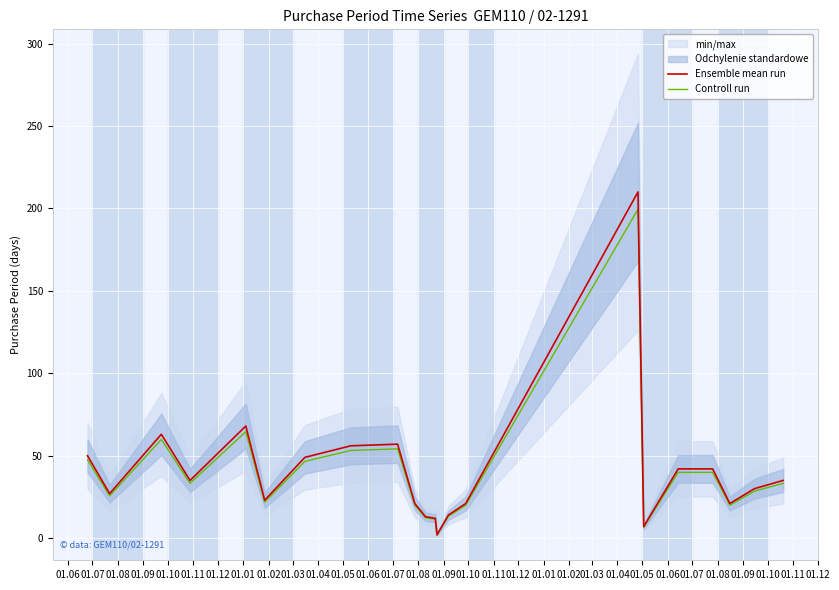

Reading left to right, transcribe all the data shown in this chart.

Ensemble mean run: 50.0	27.0	63.0	35.0	68.0	23.0	49.0	56.0	57.0	21.0	13.0	12.0	2.0	14.0	21.0	210.0	7.0	42.0	42.0	21.0	30.0	35.0
Controll run: 47.5	25.6	59.8	33.2	64.6	21.8	46.5	53.2	54.1	19.9	12.3	11.4	1.9	13.3	19.9	199.5	6.6	39.9	39.9	19.9	28.5	33.2